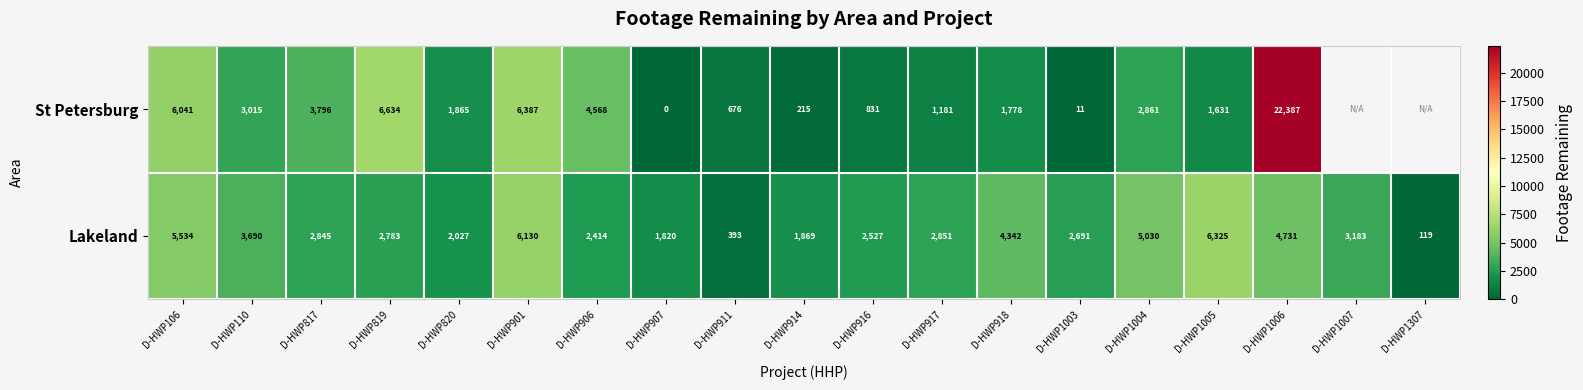

The Lakeland series shows 10200.5 at D-HWP1005. True or false?

False